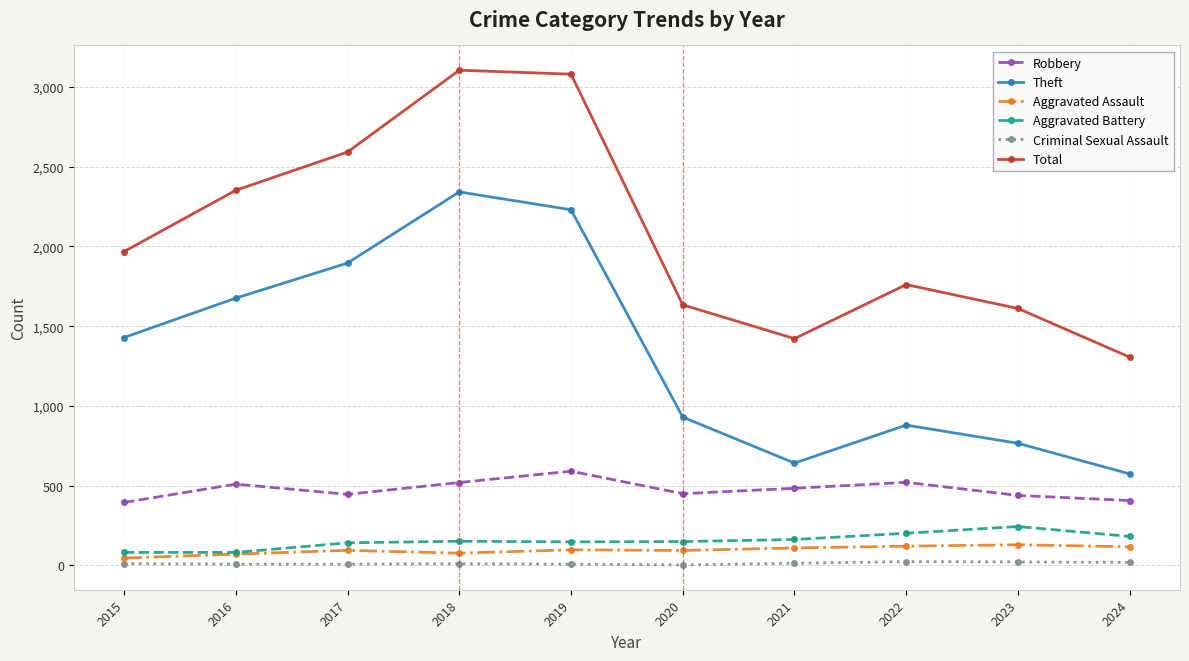

True or false: Aggravated Assault and Total intersect in this chart.

False